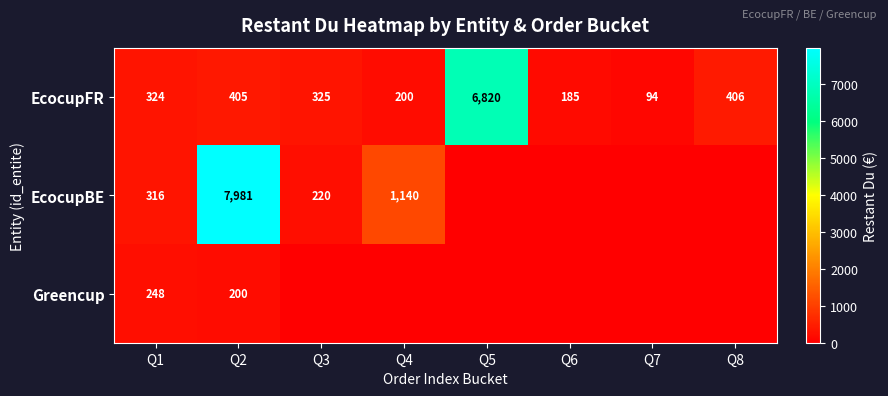

At how many categories does at least one series exceed 5128?

2